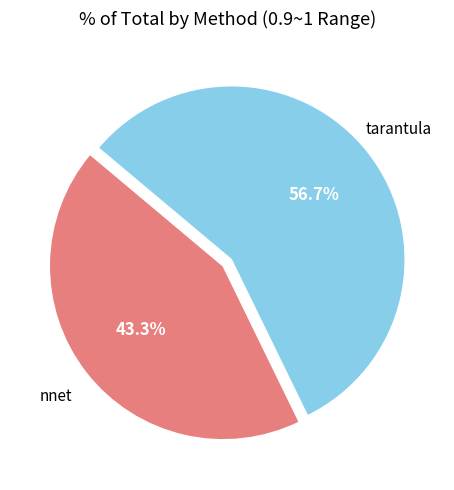

What is the smallest slice in the pie chart?

nnet